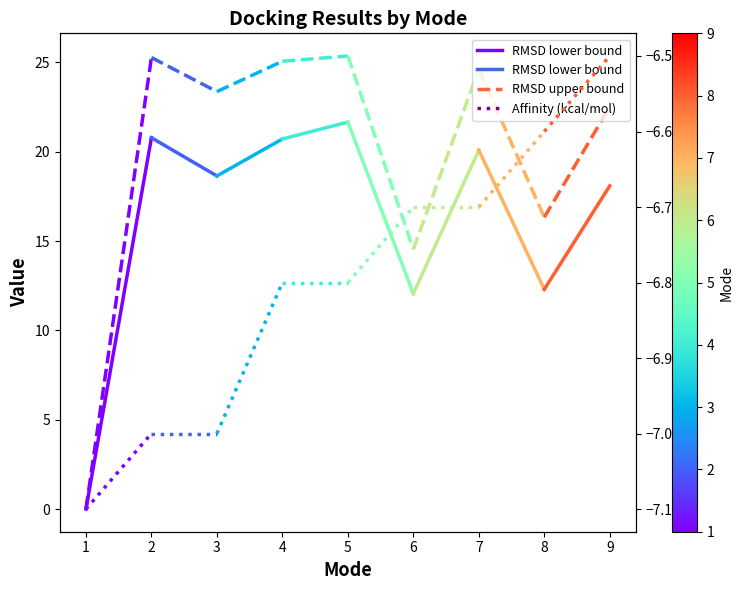

What is the value of the 2nd point from the left?

20.8